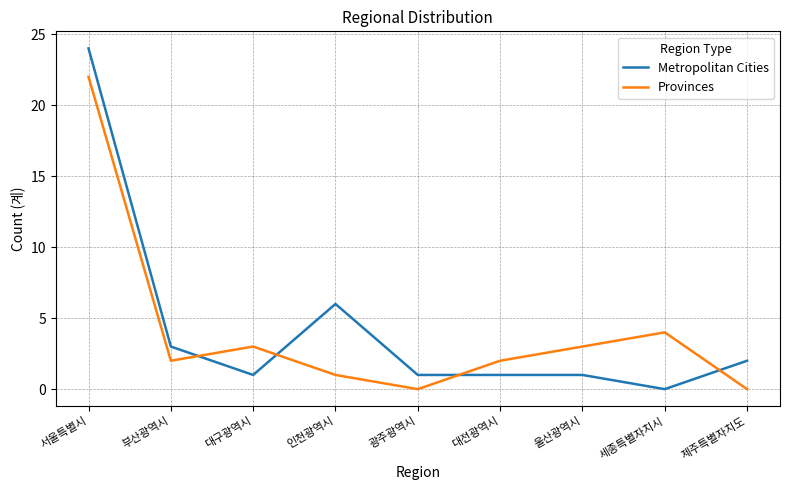

How many times do Provinces and Metropolitan Cities cross each other?

4